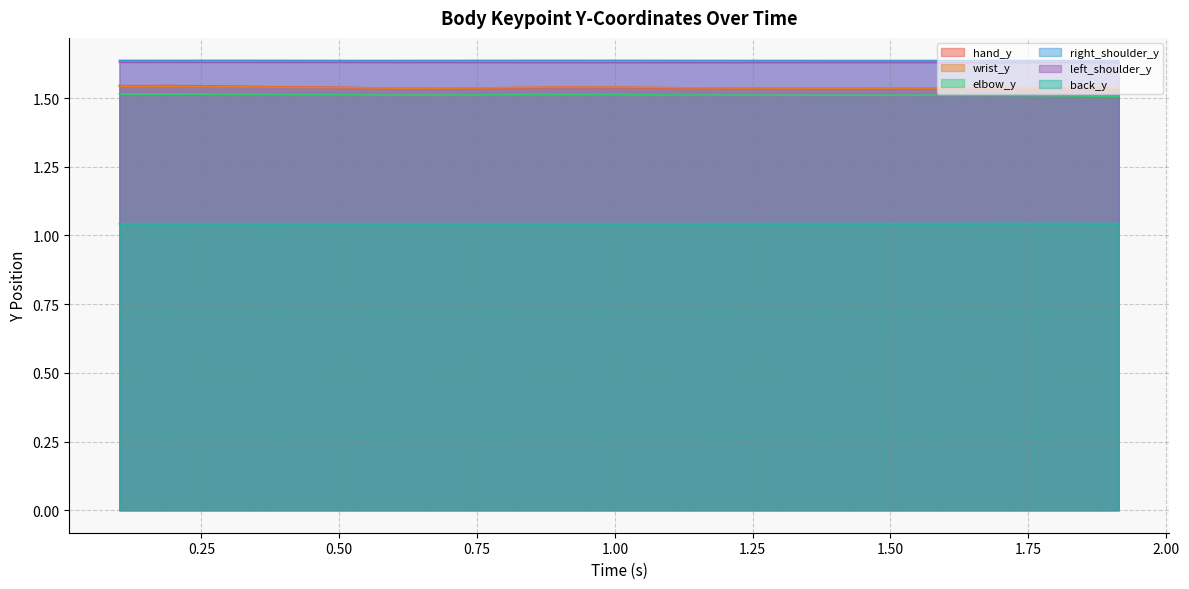

What is the sum of all hand_y values?

29.2